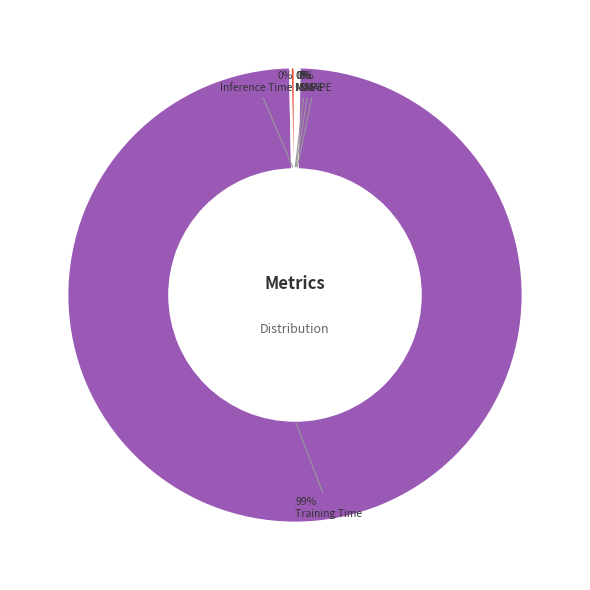

Is there a majority slice in this chart?

Yes